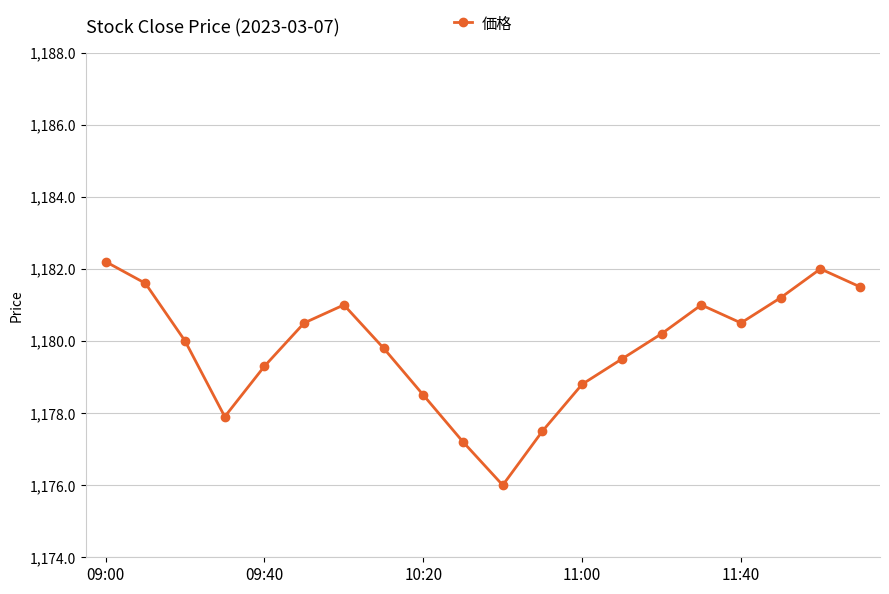

What is the greatest value displayed?

1182.2